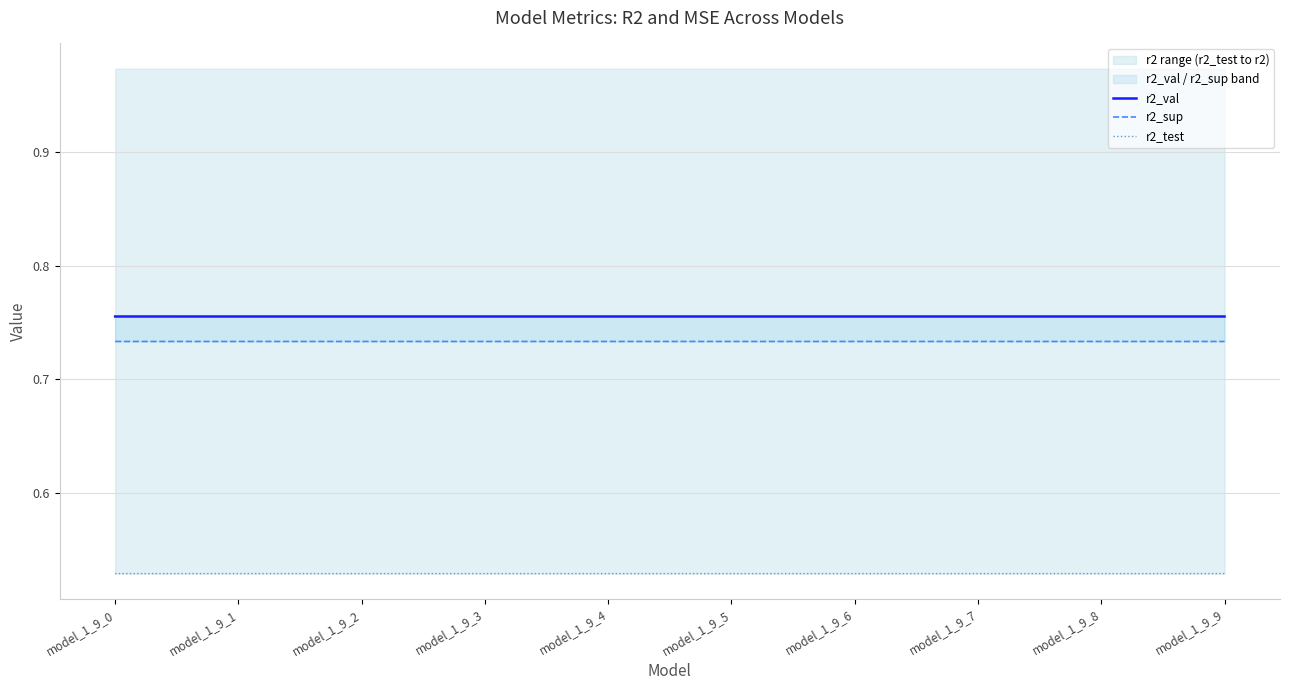

Reading right to left, list all the values displayed in this chart.

r2_val: model_1_9_9=0.8	model_1_9_8=0.8	model_1_9_7=0.8	model_1_9_6=0.8	model_1_9_5=0.8	model_1_9_4=0.8	model_1_9_3=0.8	model_1_9_2=0.8	model_1_9_1=0.8	model_1_9_0=0.8
r2_sup: model_1_9_9=0.7	model_1_9_8=0.7	model_1_9_7=0.7	model_1_9_6=0.7	model_1_9_5=0.7	model_1_9_4=0.7	model_1_9_3=0.7	model_1_9_2=0.7	model_1_9_1=0.7	model_1_9_0=0.7
r2_test: model_1_9_9=0.5	model_1_9_8=0.5	model_1_9_7=0.5	model_1_9_6=0.5	model_1_9_5=0.5	model_1_9_4=0.5	model_1_9_3=0.5	model_1_9_2=0.5	model_1_9_1=0.5	model_1_9_0=0.5